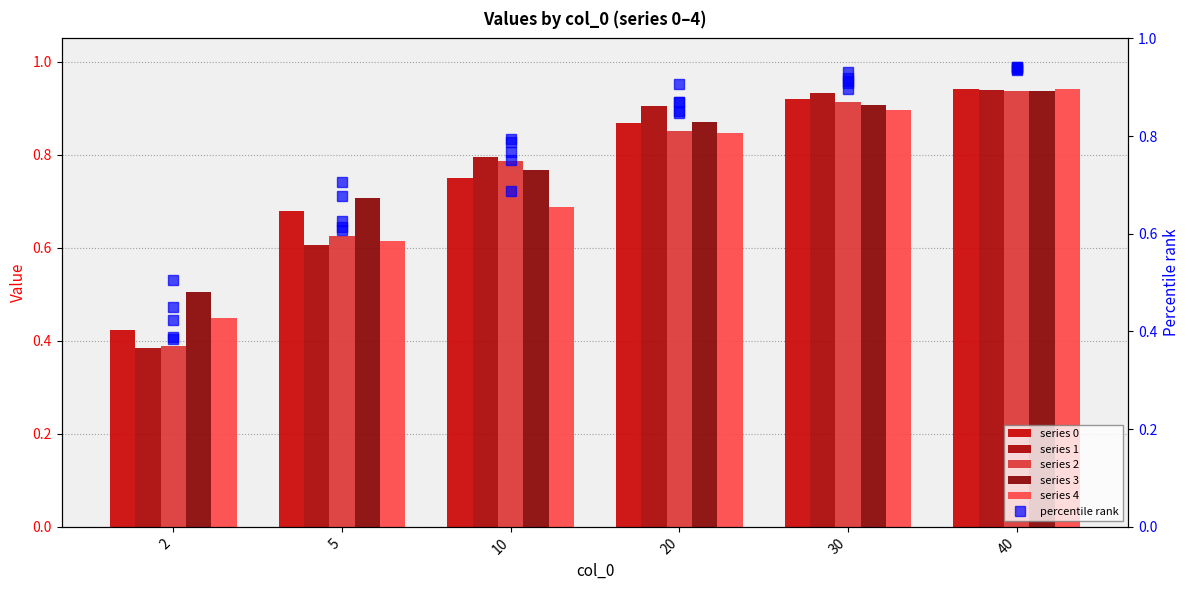

How many bars are there in each group?

5